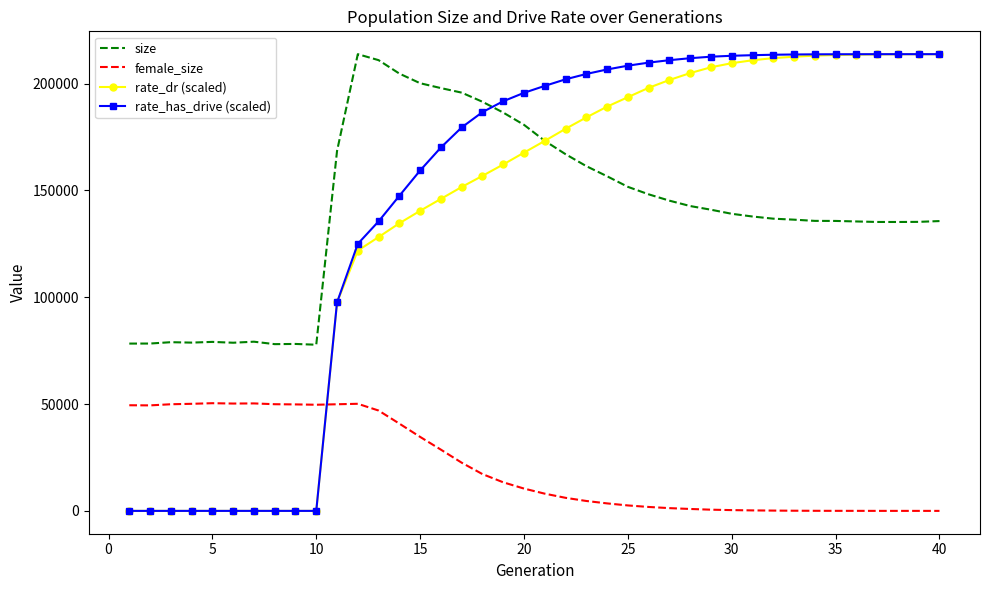

True or false: female_size and size intersect in this chart.

False